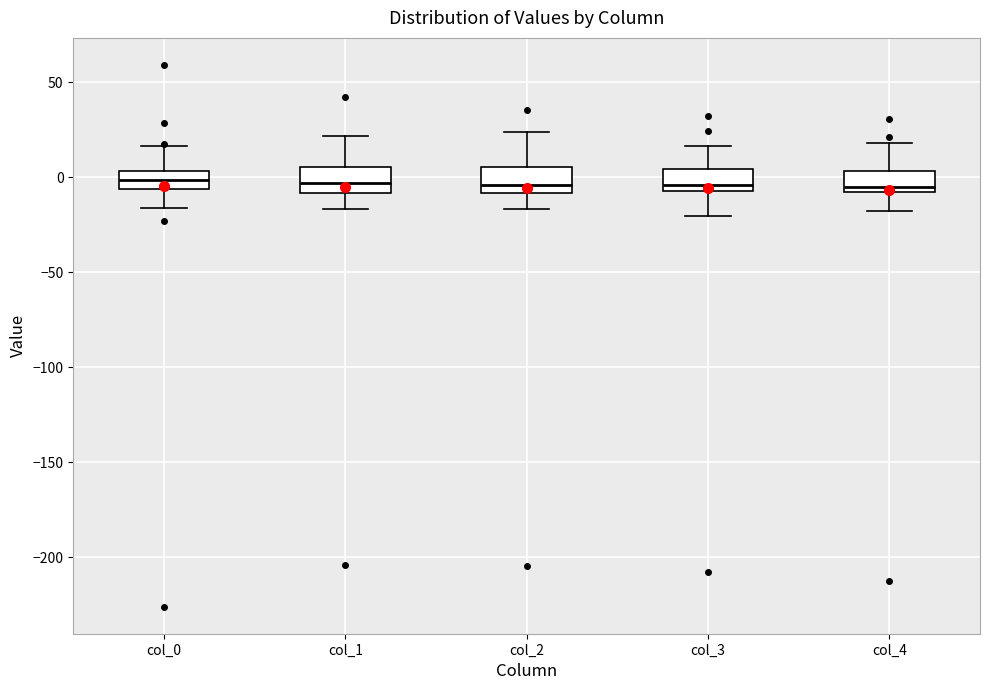

Reading left to right, read every box against the y-axis: the position of its median line, the range the box covers, and the ends of its whiskers. The values are not printed on the chart, so give them approximately, as read against the axis.

col_0: median 0, box -5 to 5, whiskers -15 to 15
col_1: median -5, box -10 to 5, whiskers -15 to 20
col_2: median -5, box -10 to 5, whiskers -15 to 25
col_3: median -5 (just above the box's lower edge), box -5 to 5, whiskers -20 to 15
col_4: median -5, box -10 to 5, whiskers -20 to 20